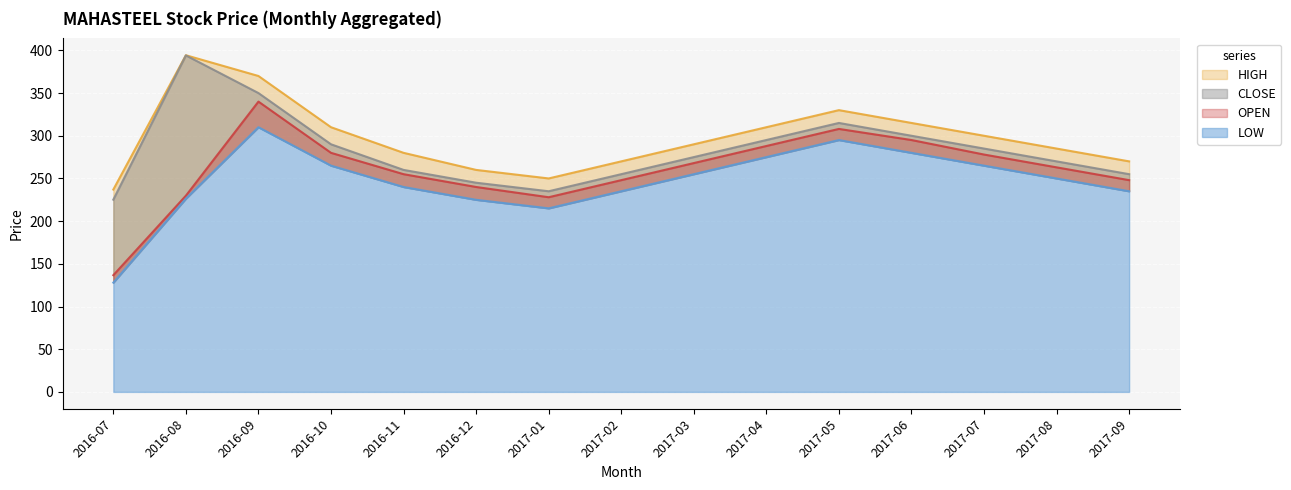

List the labels in order of HIGH value, smallest first.

2016-07, 2017-01, 2016-12, 2017-02, 2017-09, 2016-11, 2017-08, 2017-03, 2017-07, 2016-10, 2017-04, 2017-06, 2017-05, 2016-09, 2016-08